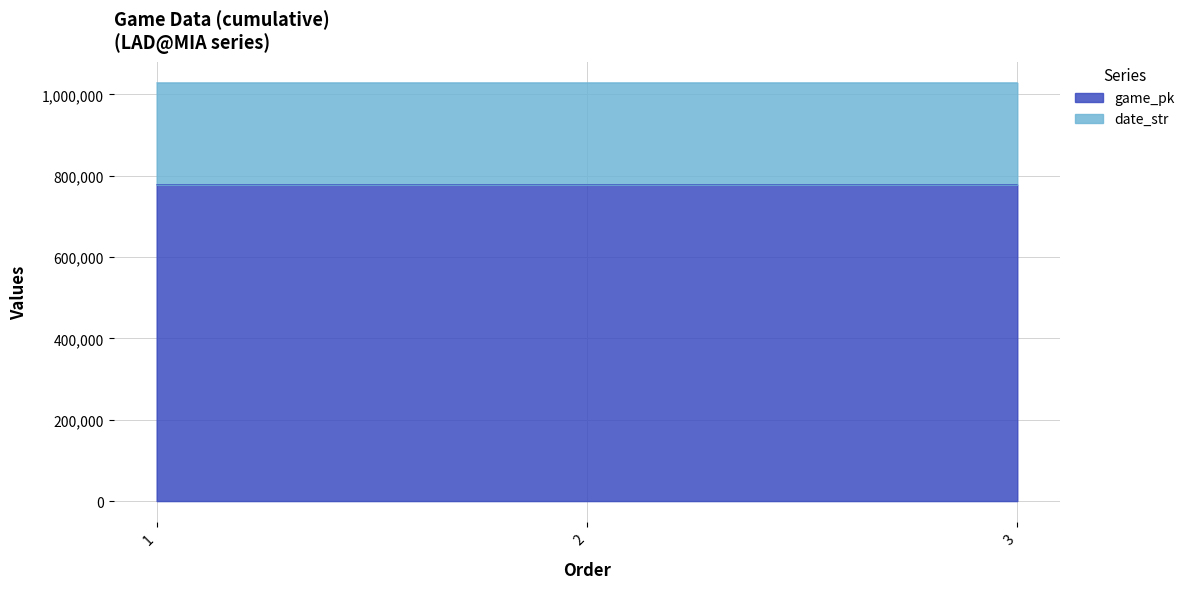

What is the value of the date_str point at the 2nd from the left?

1028541